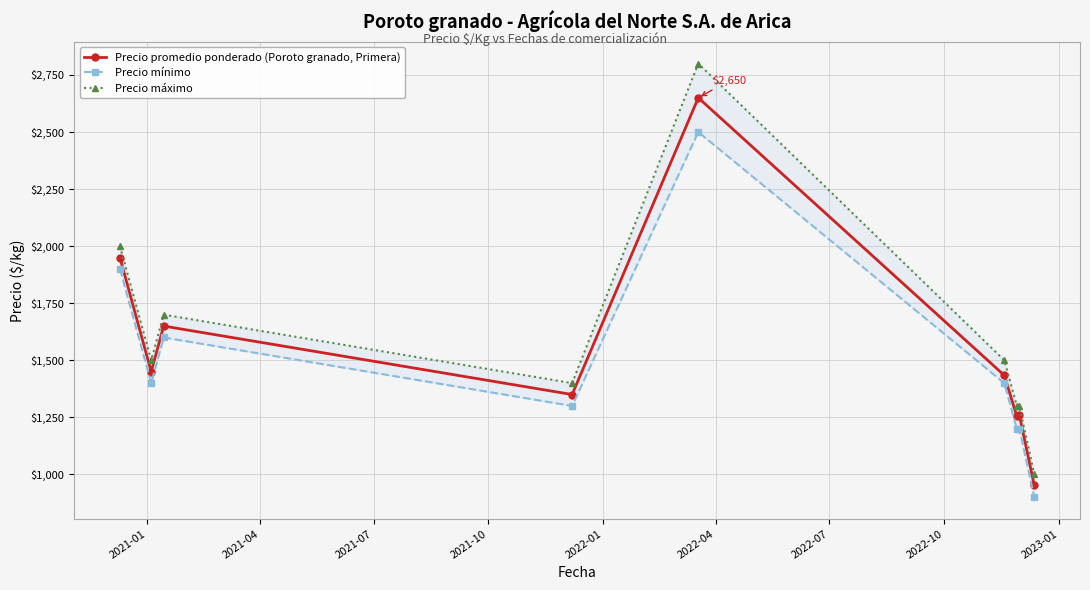

How many categories are shown in the chart?

9